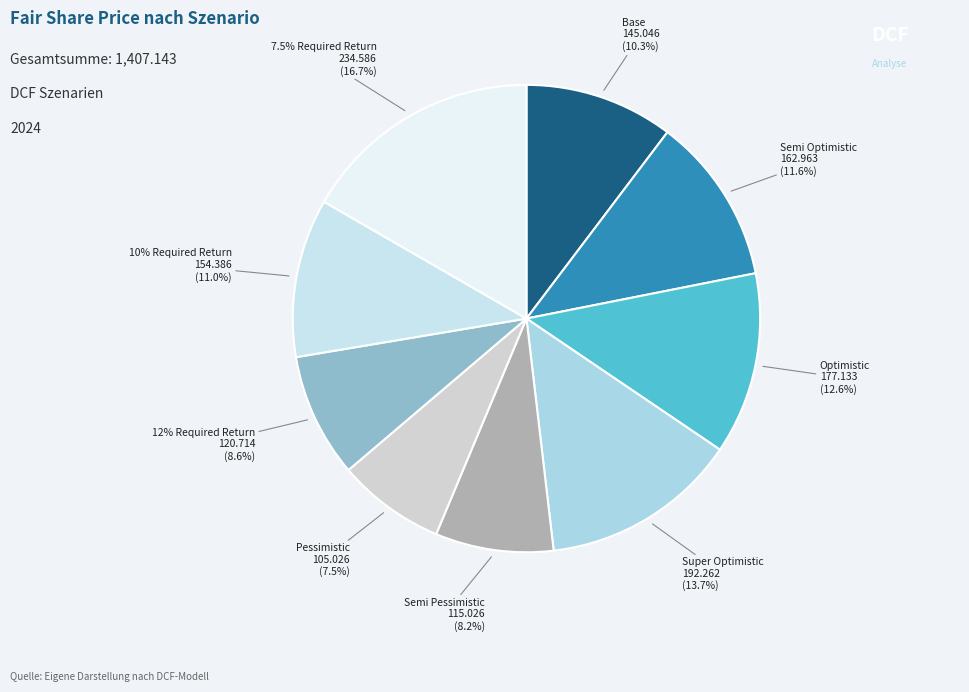

How many slices are in this pie chart?

9